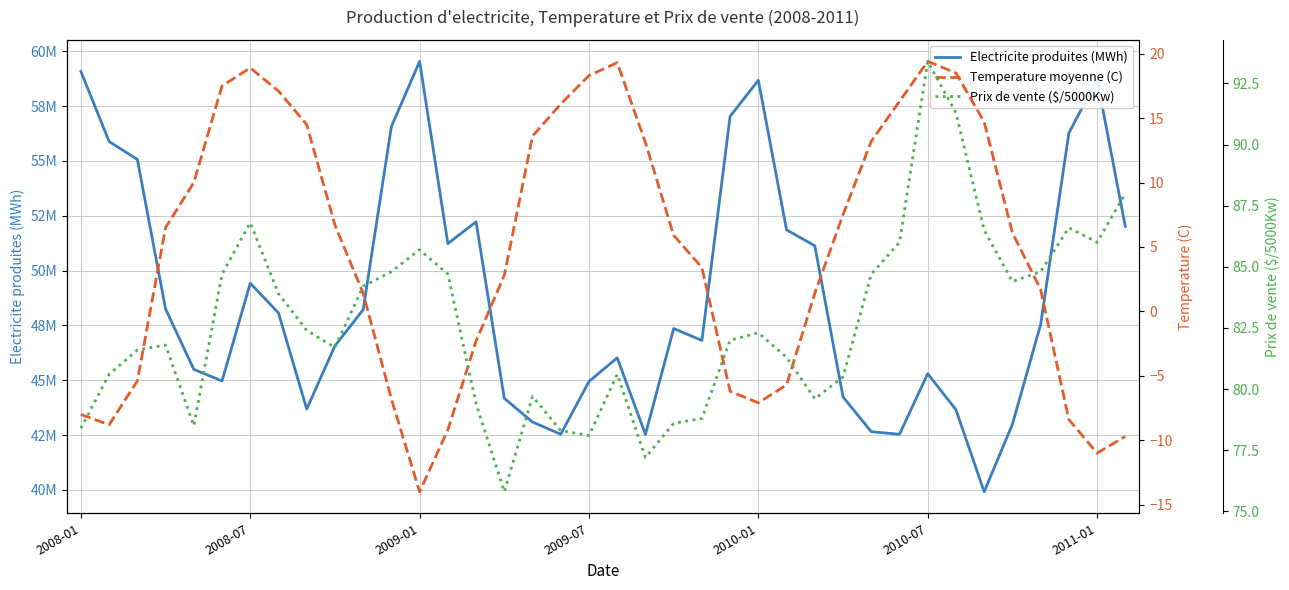

True or false: Temperature moyenne (C) and Electricite produites (MWh) intersect in this chart.

False